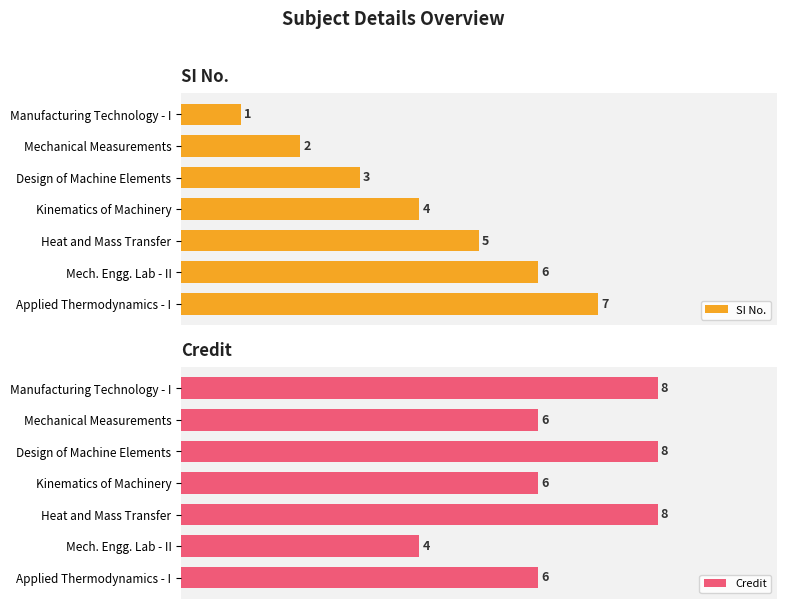

At which label is SI No. closest to 4?

Kinematics of Machinery